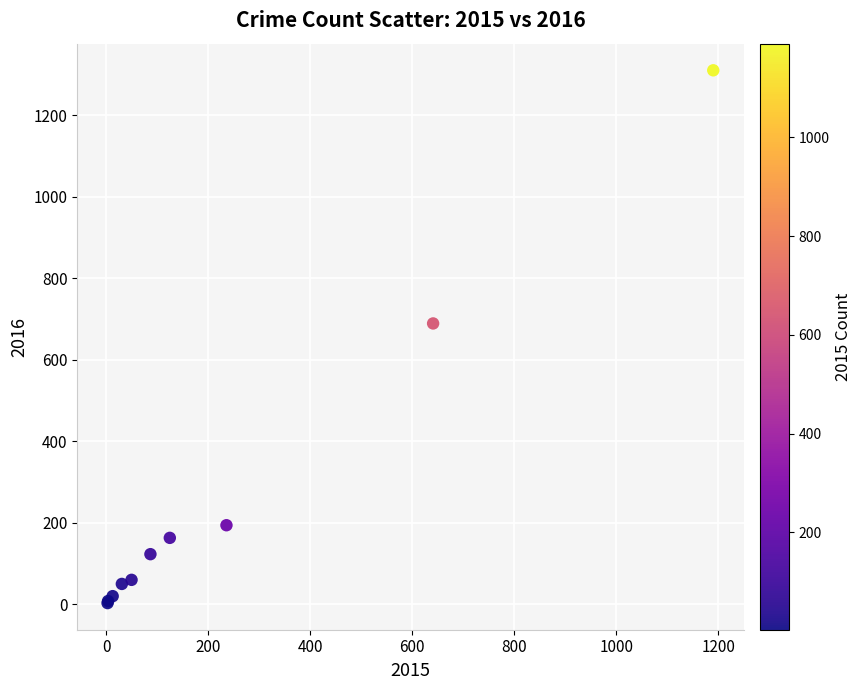

What Y value in the scatter plot is closest to 656?

689